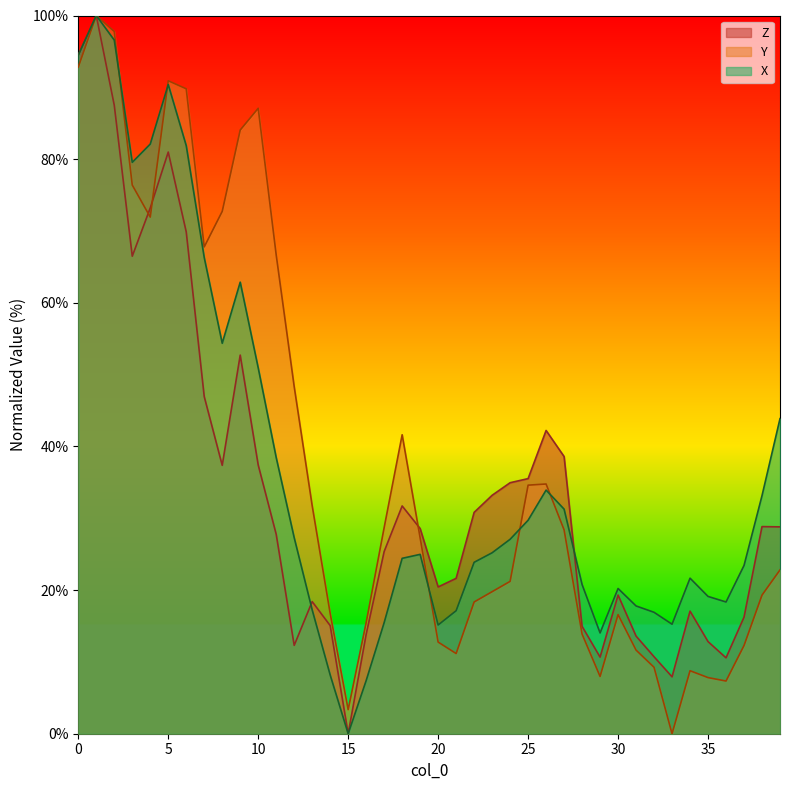

The value of Z at 20 is 20.4. True or false?

True